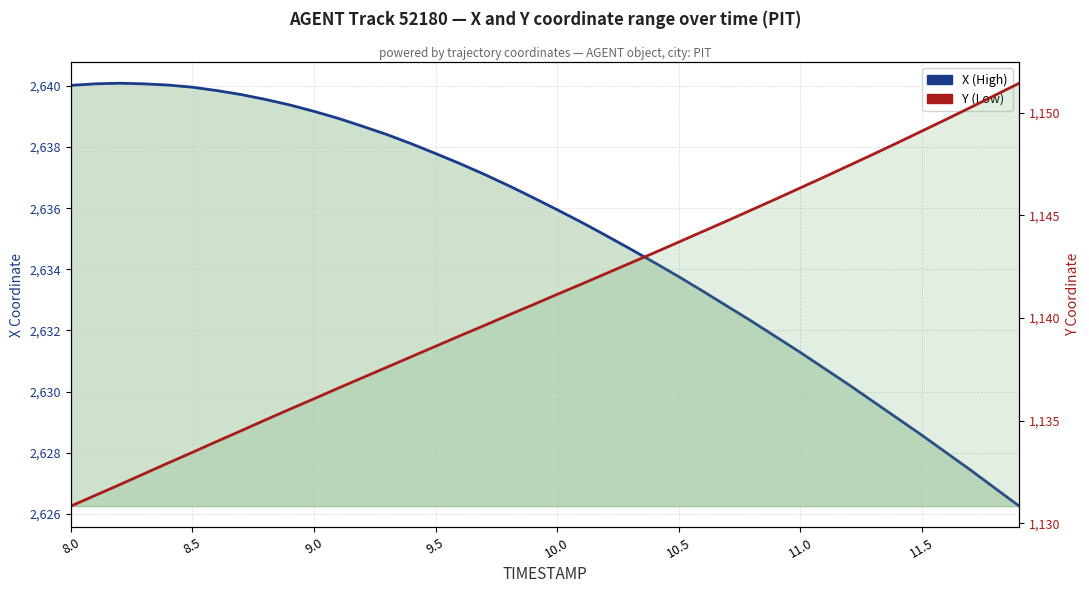

How many lines are shown in the chart?

2